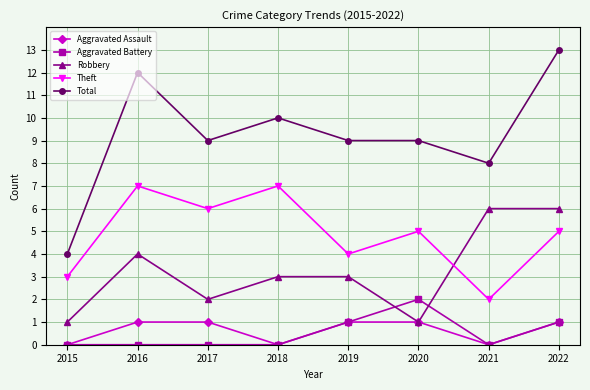

Rank the series by their maximum value, from lowest to highest.

Aggravated Assault, Aggravated Battery, Robbery, Theft, Total